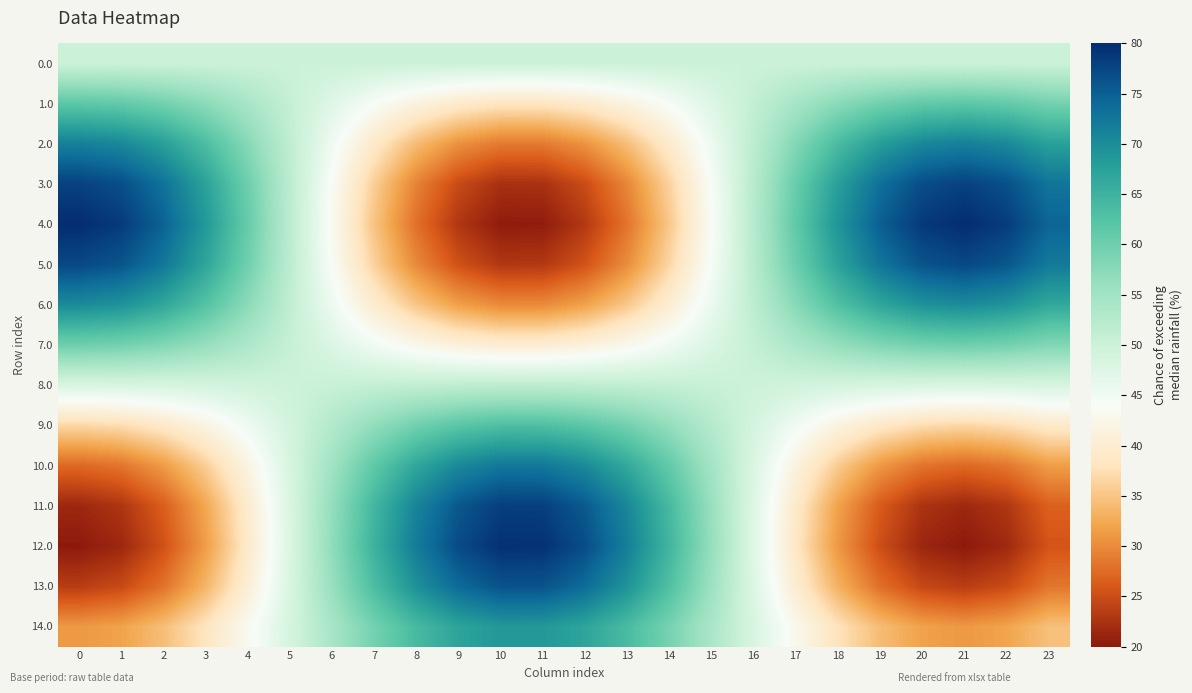

How many data points does each series have?

24